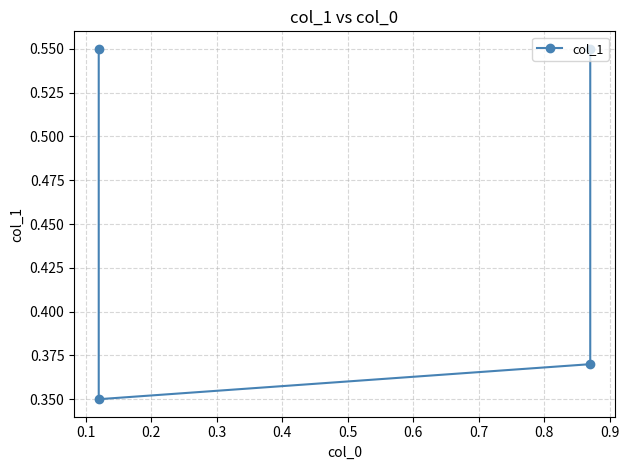

How many distinct data groups are displayed?

1